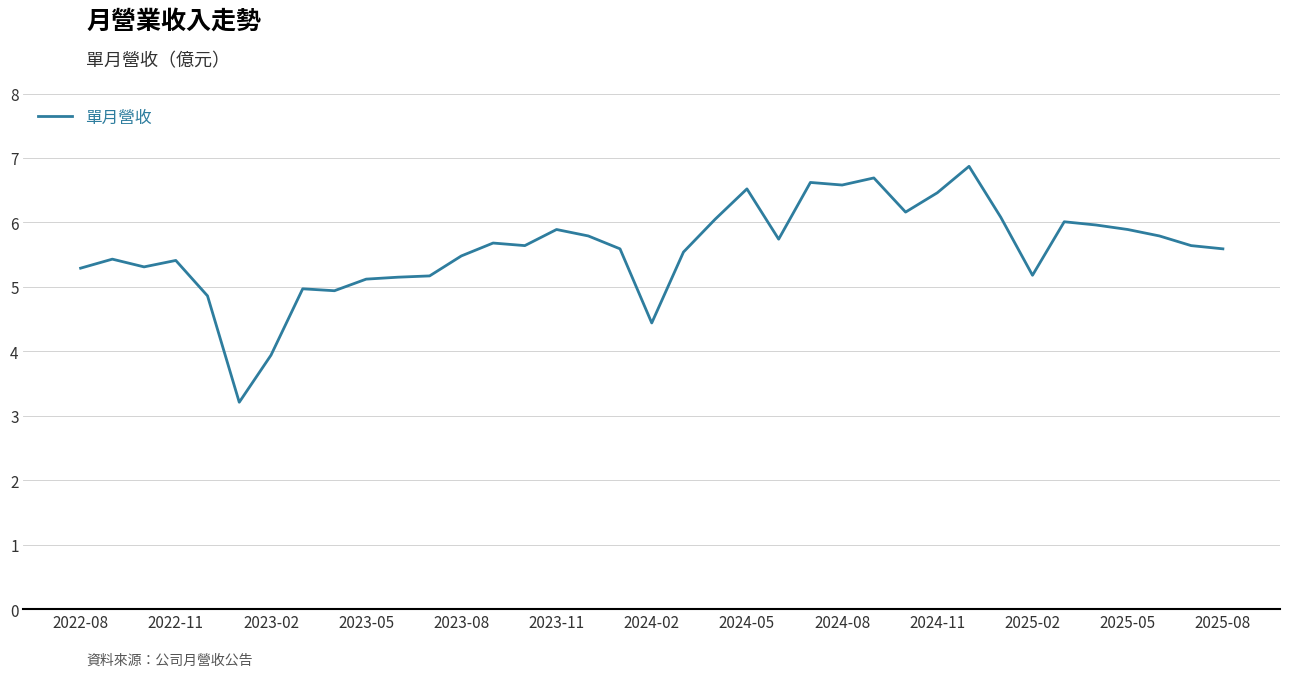

What is the difference between the maximum and minimum values?

3.7